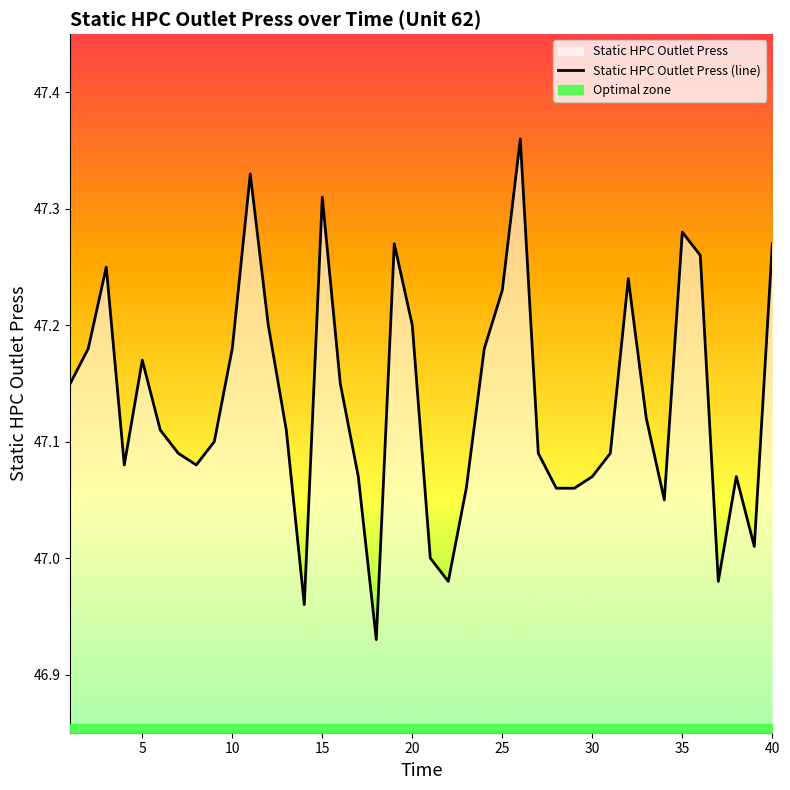

True or false: Static HPC Outlet Press (line) has a value of 83.3 at 35.

False